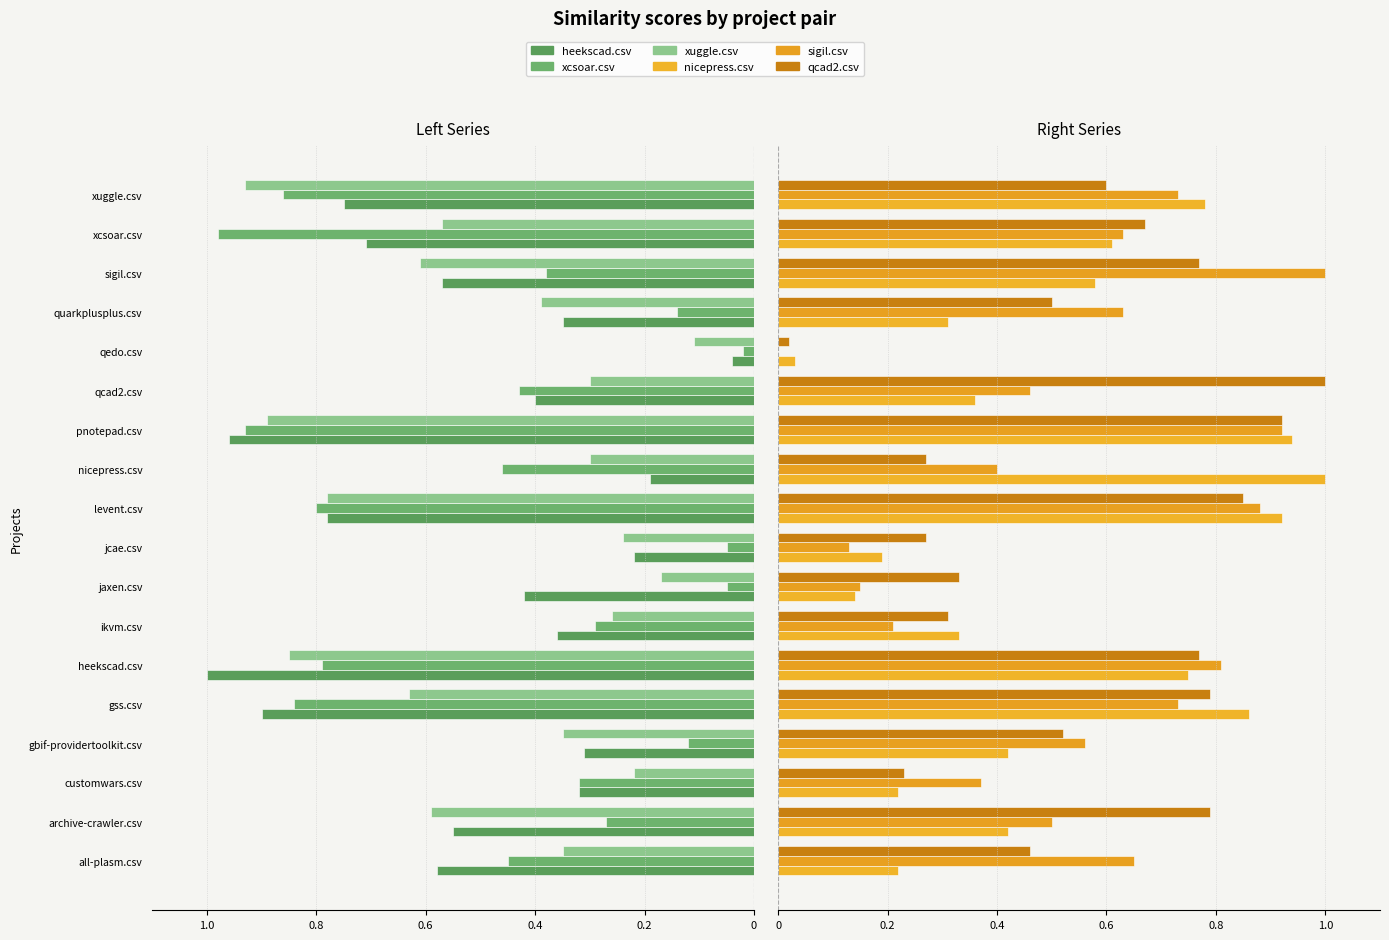

What position from the right is heekscad.csv?

13